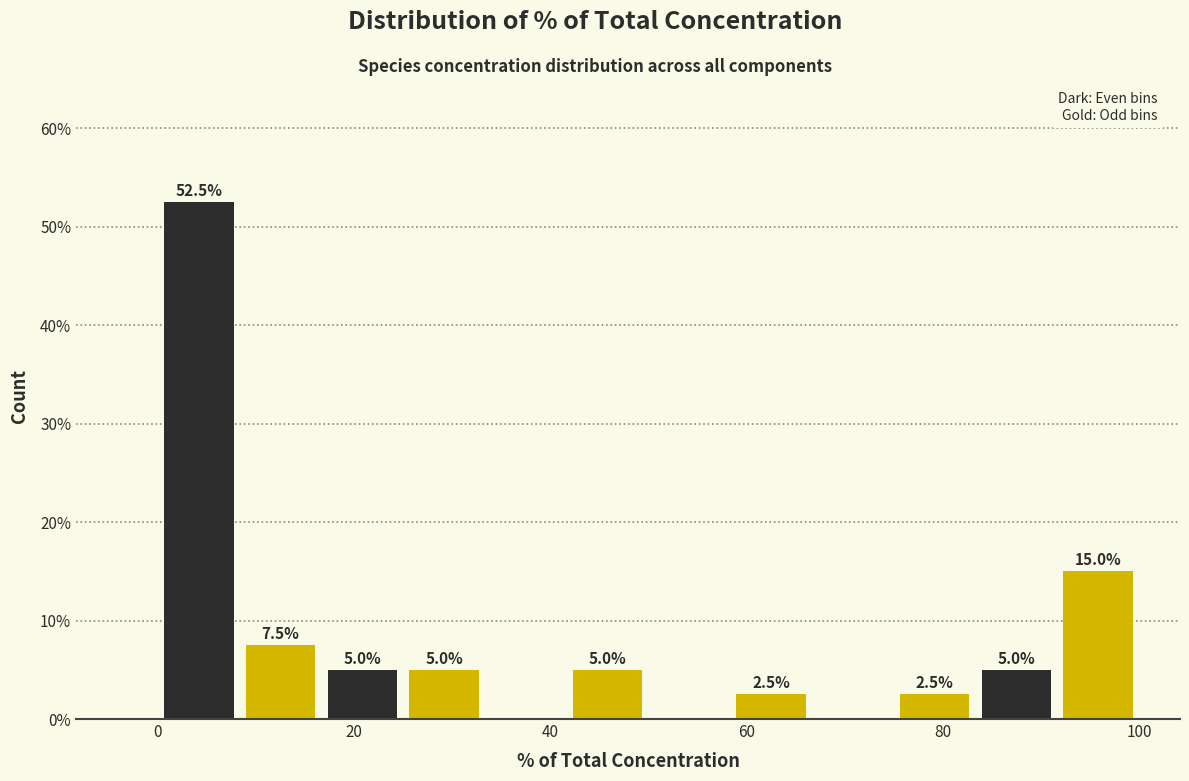

Which range on the x-axis has the tallest bar?

0 to 8